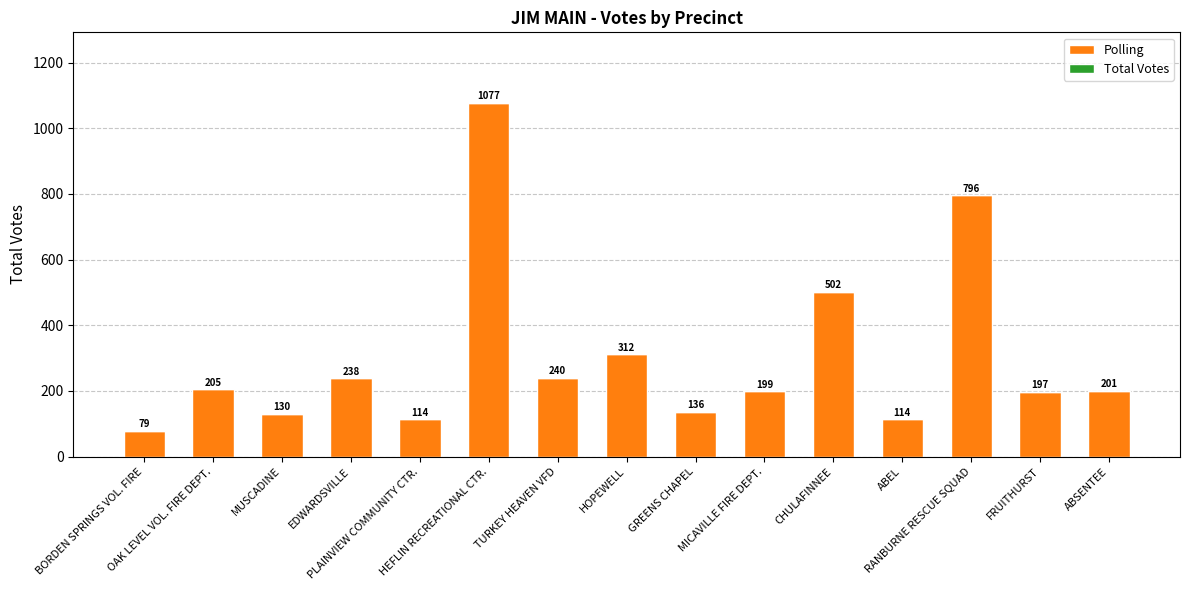

What is the difference between the maximum and minimum values?

998